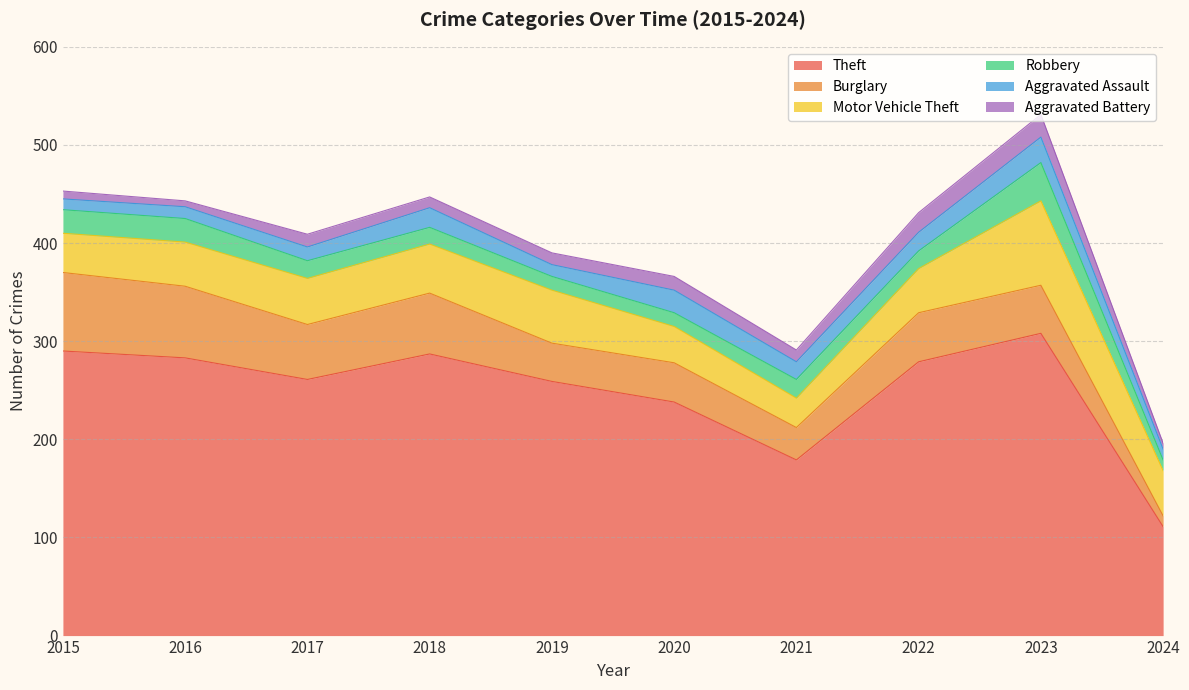

How many categories are shown in the chart?

10